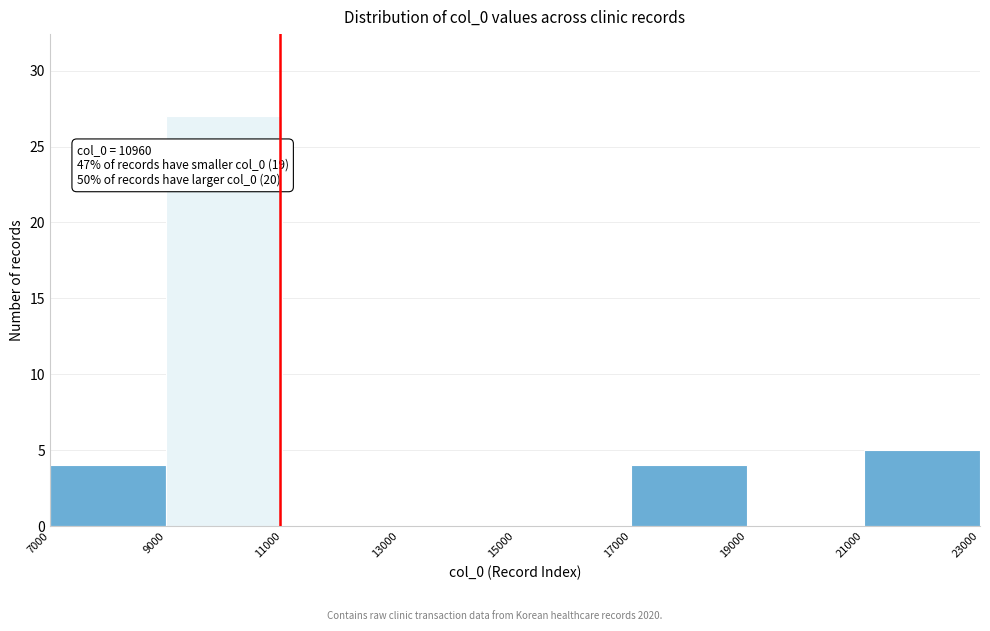

Which range on the x-axis has the tallest bar?

9000 to 11000